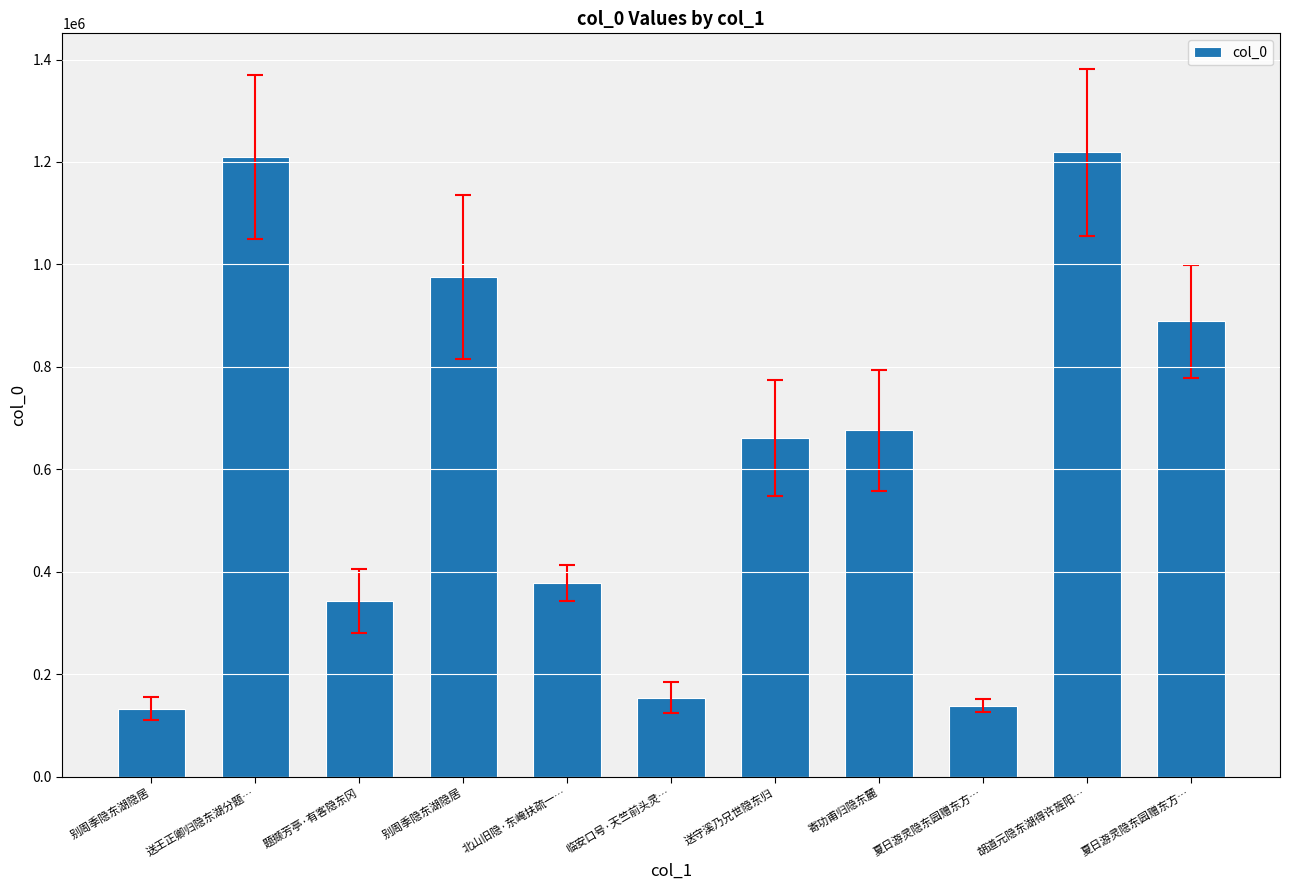

Does the chart contain stacked bars?

No